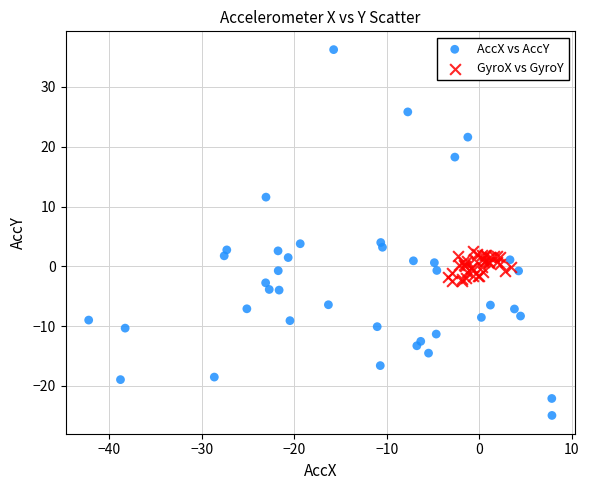

Which series reaches the minimum Y coordinate?

AccX vs AccY